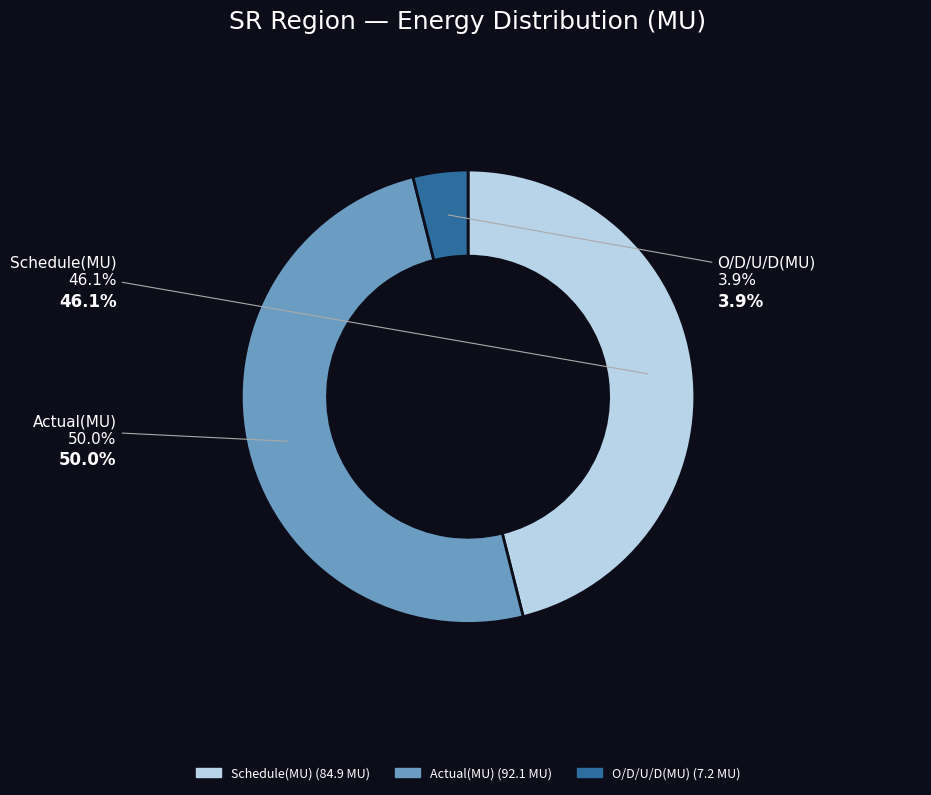

What is the change in value from Schedule(MU) to O/D/U/D(MU)?

-77.7